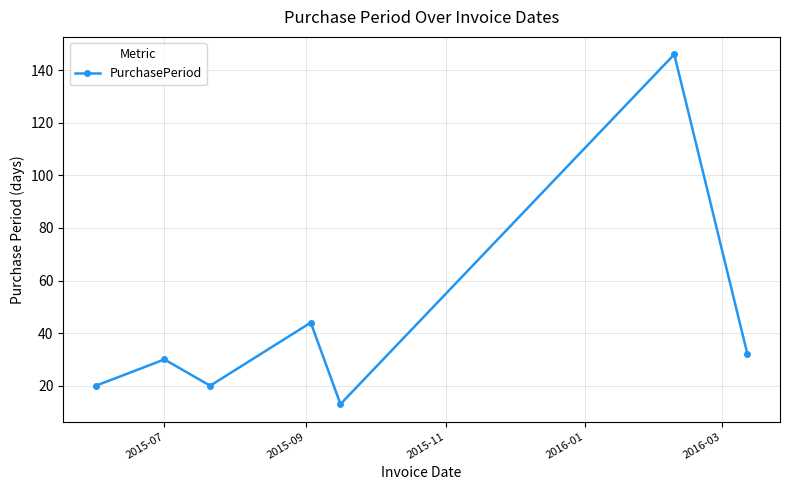

What is the sum of all values?

305